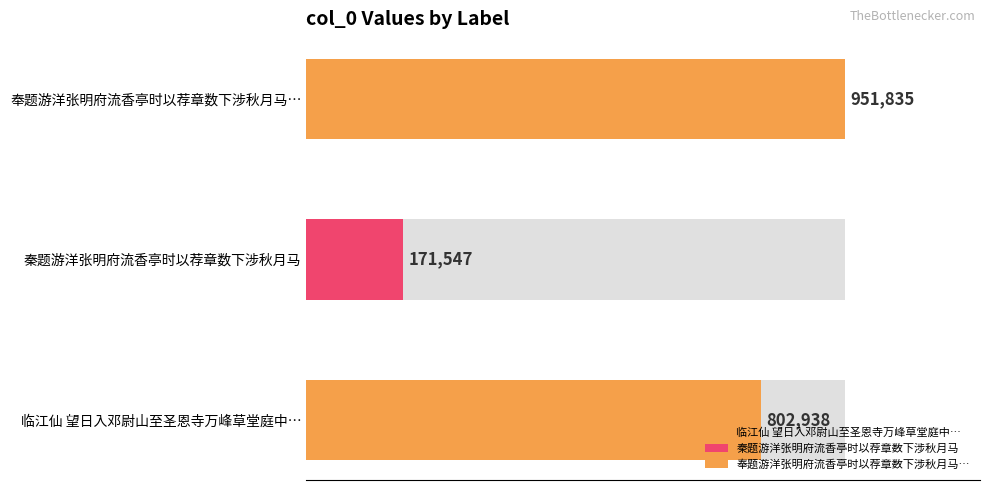

What is the maximum value shown in the chart?

951835